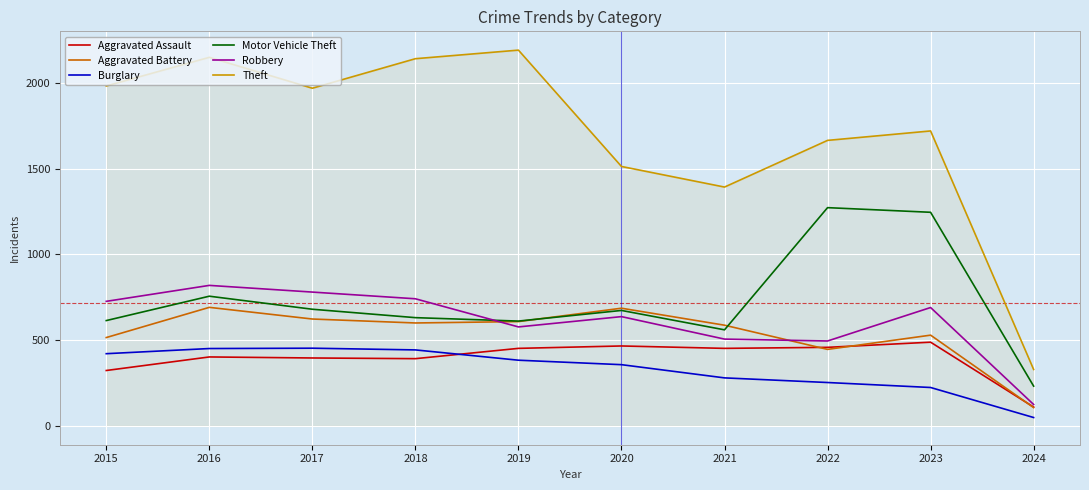

How many interior local valleys does the Aggravated Battery series have?

2